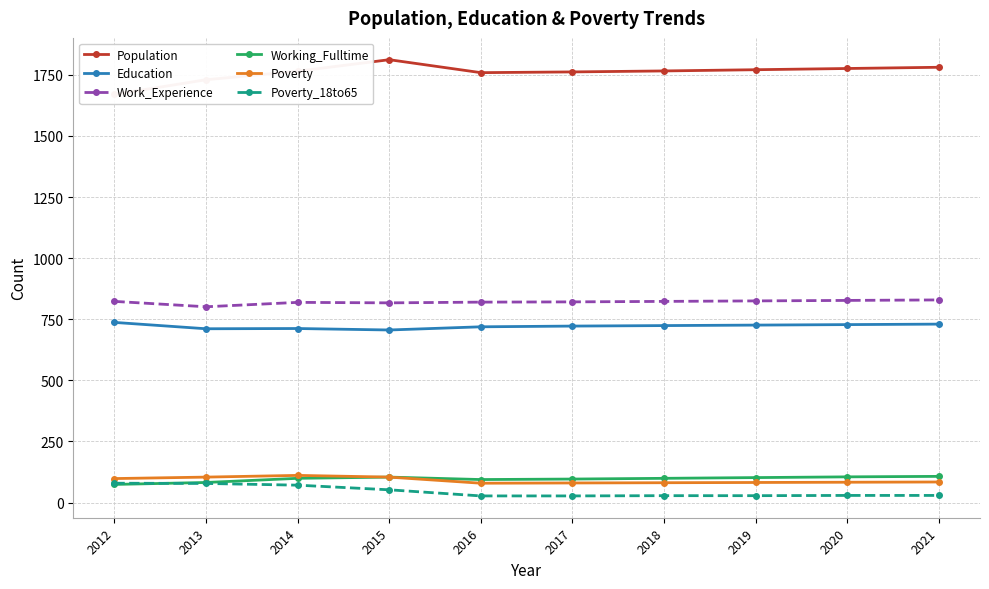

Read the Poverty_18to65 value at 2021, to the nearest 5.

30